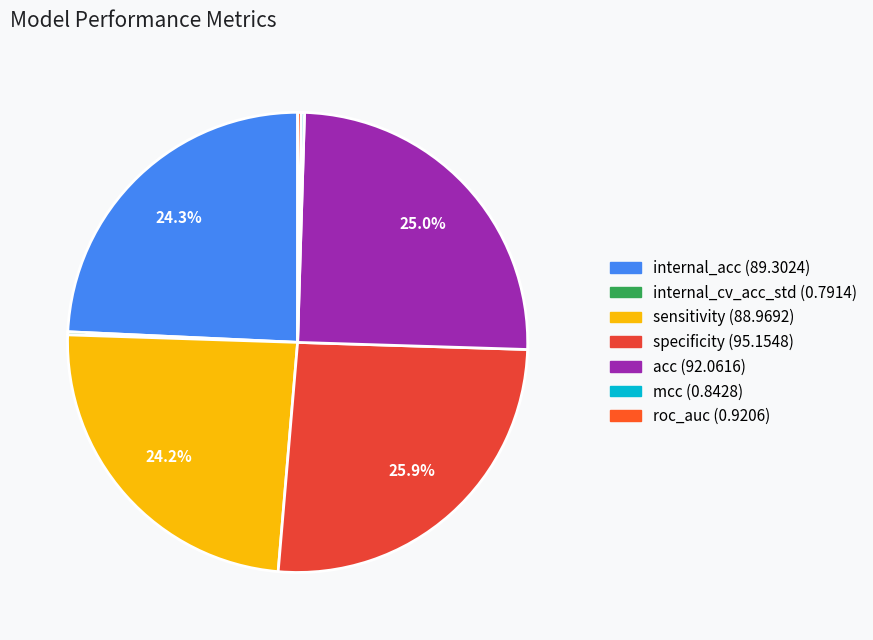

How many slices are in this pie chart?

7